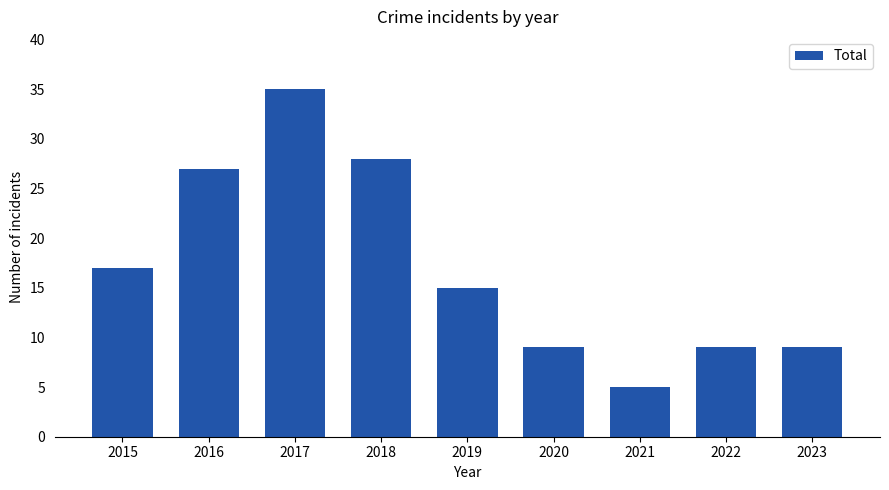

What is the sum of all values?

154